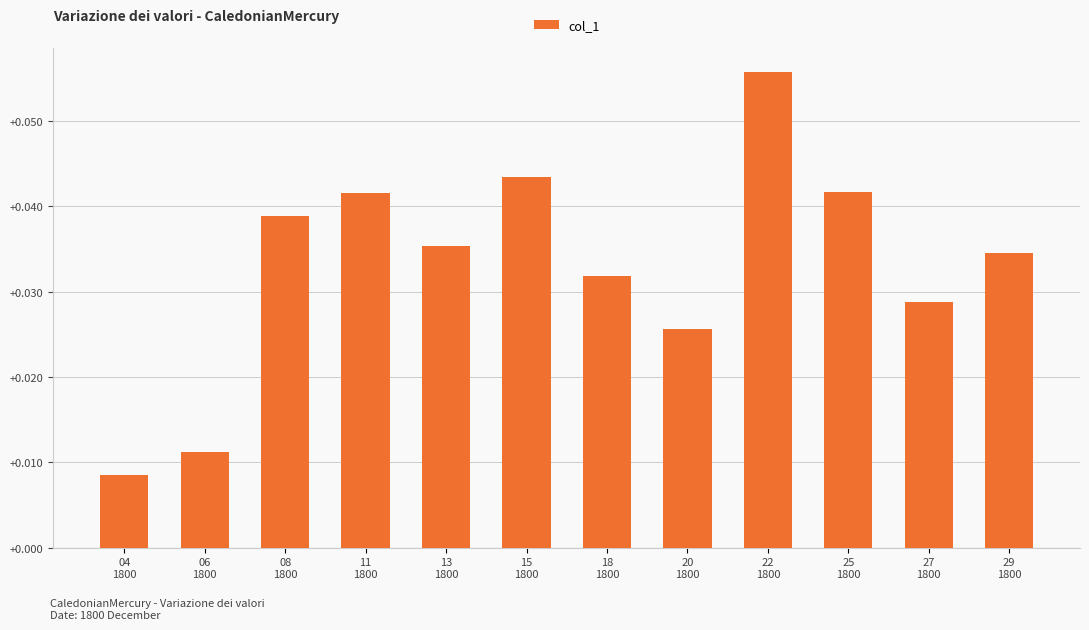

What is the sum of all values?

0.4